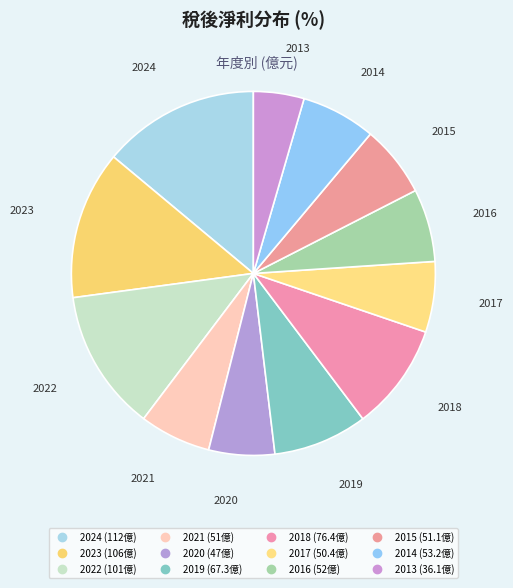

What is the smallest slice in the pie chart?

2013